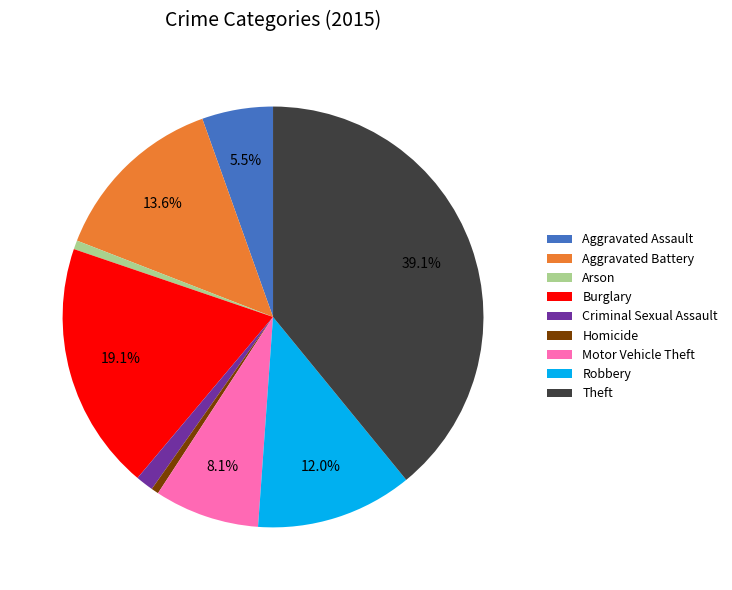

Is the sum of Aggravated Battery and Robbery greater than half?

No